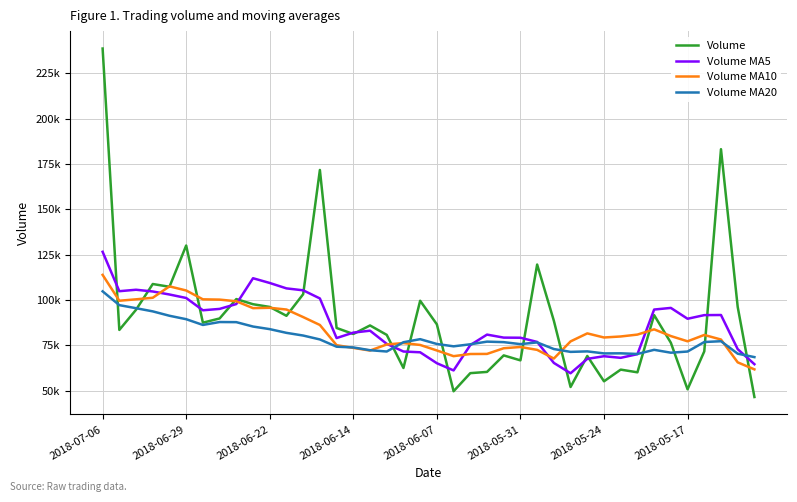

After their last crossing, which series has the higher values: Volume or Volume MA20?

Volume MA20